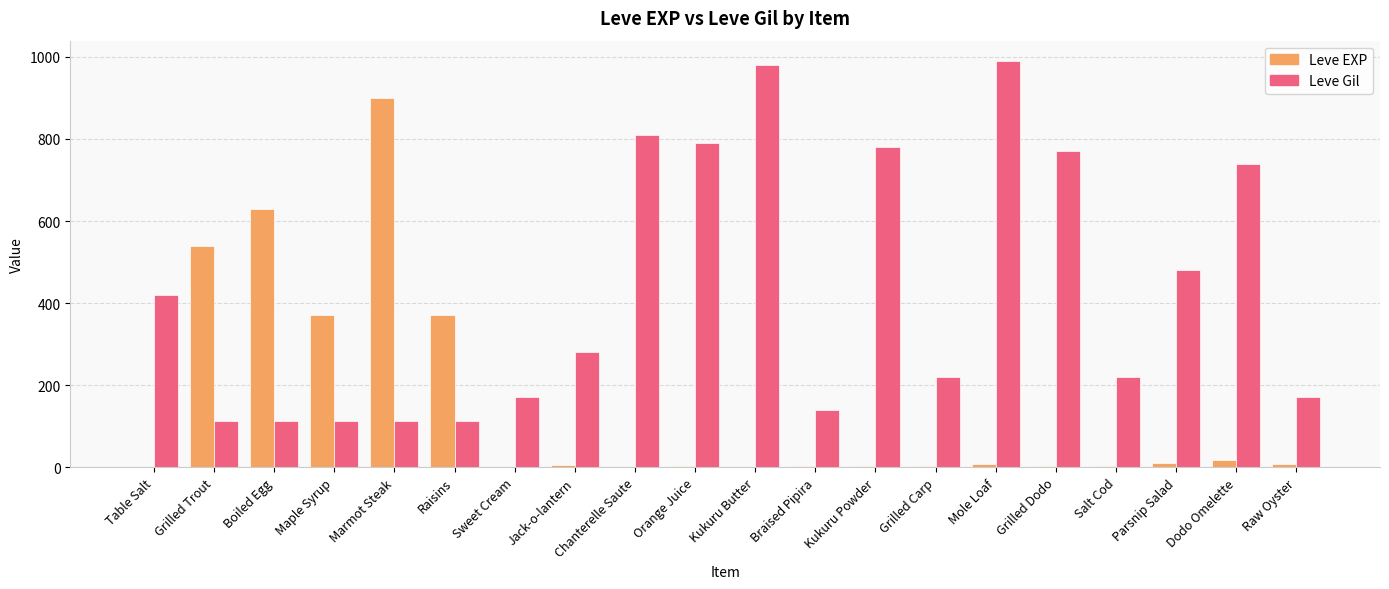

Which series changed the most between Kukuru Butter and Grilled Carp?

Leve Gil